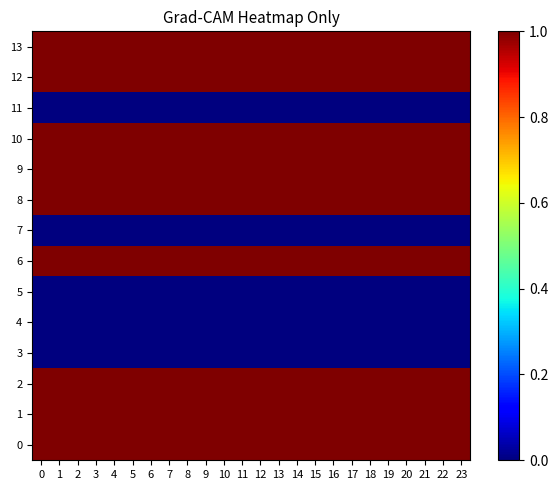

What is the difference between the highest and lowest values at 19?

1